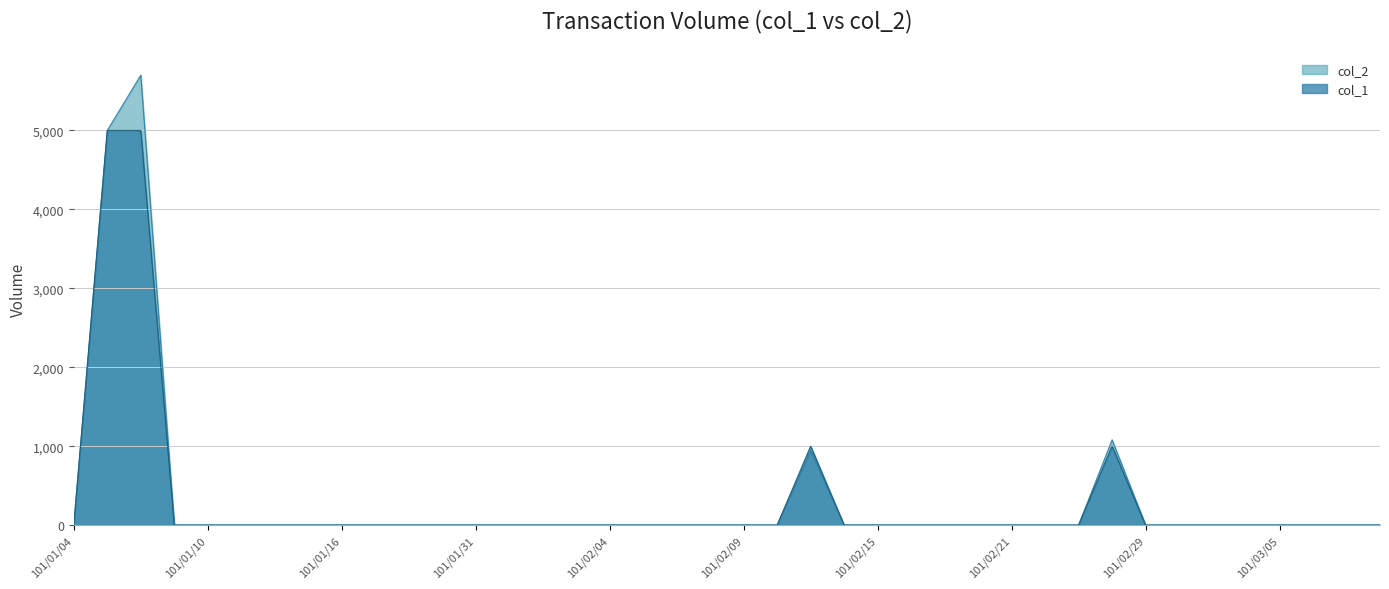

Which category has the lowest value in the col_1 series?

101/03/09